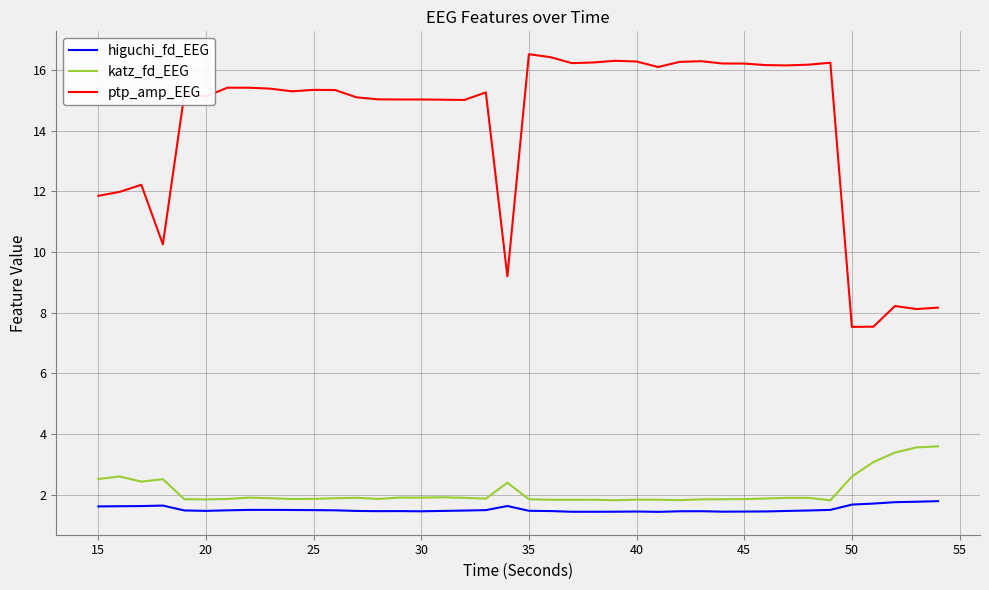

Which series has the largest total across all categories?

ptp_amp_EEG